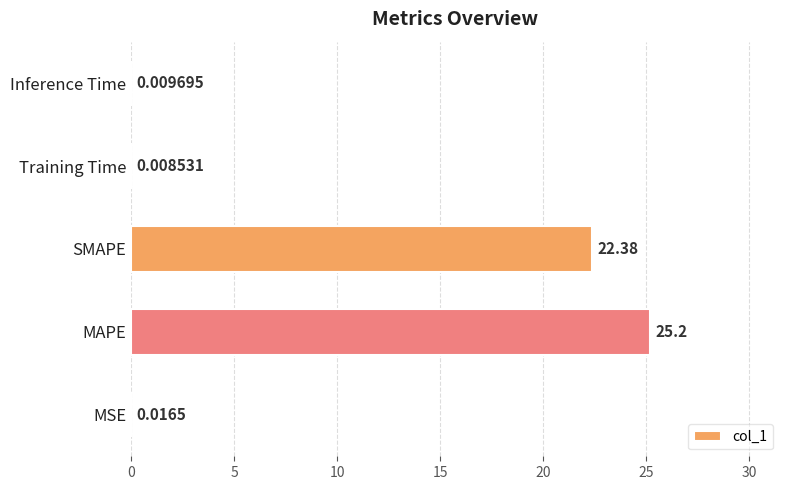

How many categories are shown in the chart?

5